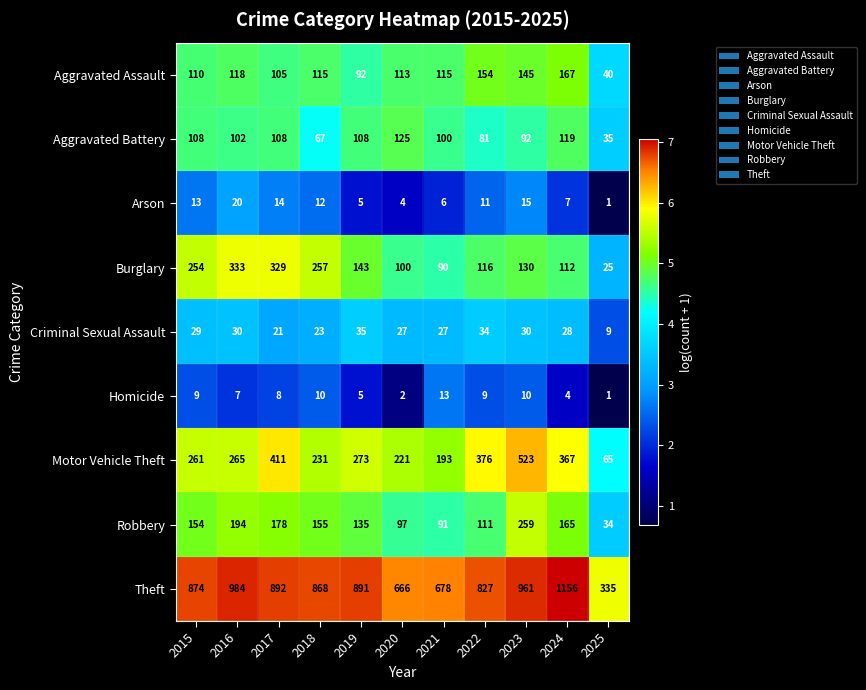

At which category is the sum across all series the highest?

2023